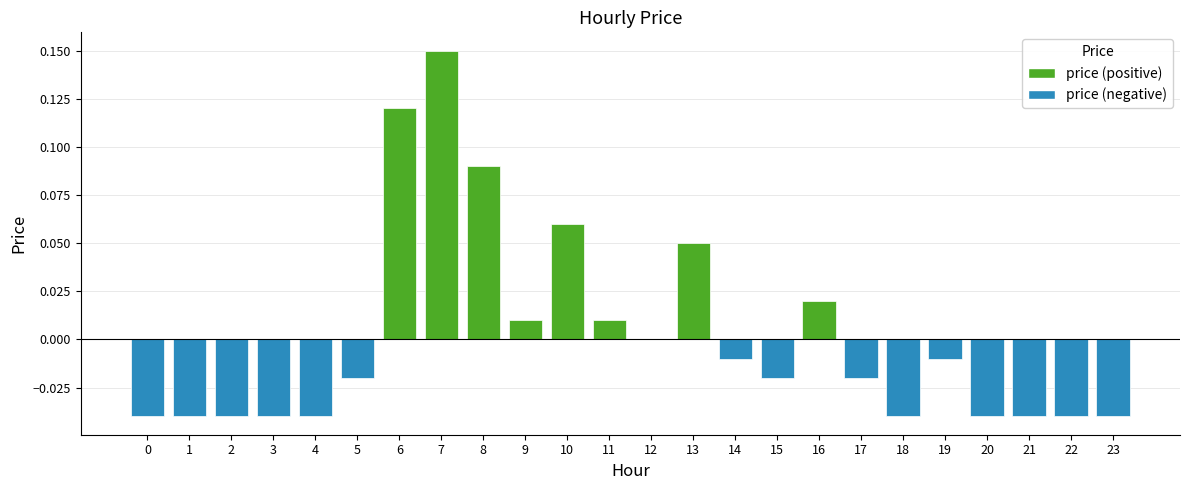

What is the change in value from 10 to 15?

-0.1